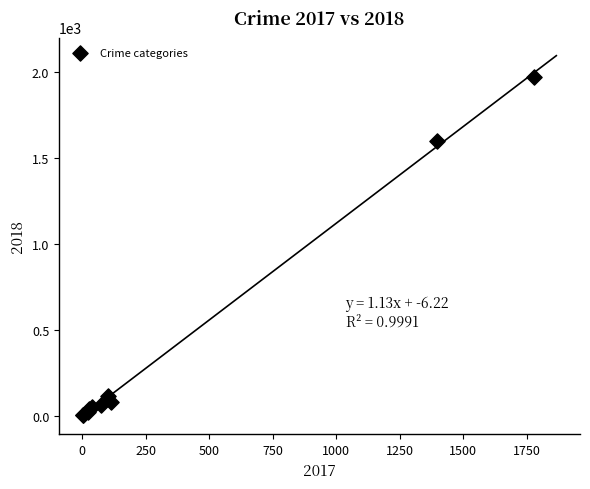

What Y value in the scatter plot is closest to 987?

1602